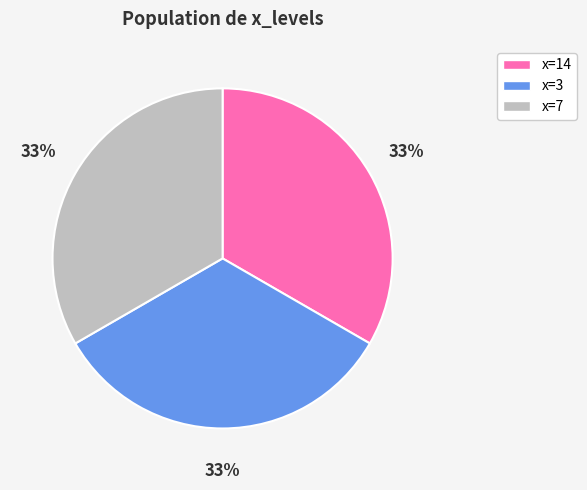

The x=7 slice represents 26% of the pie. True or false?

False